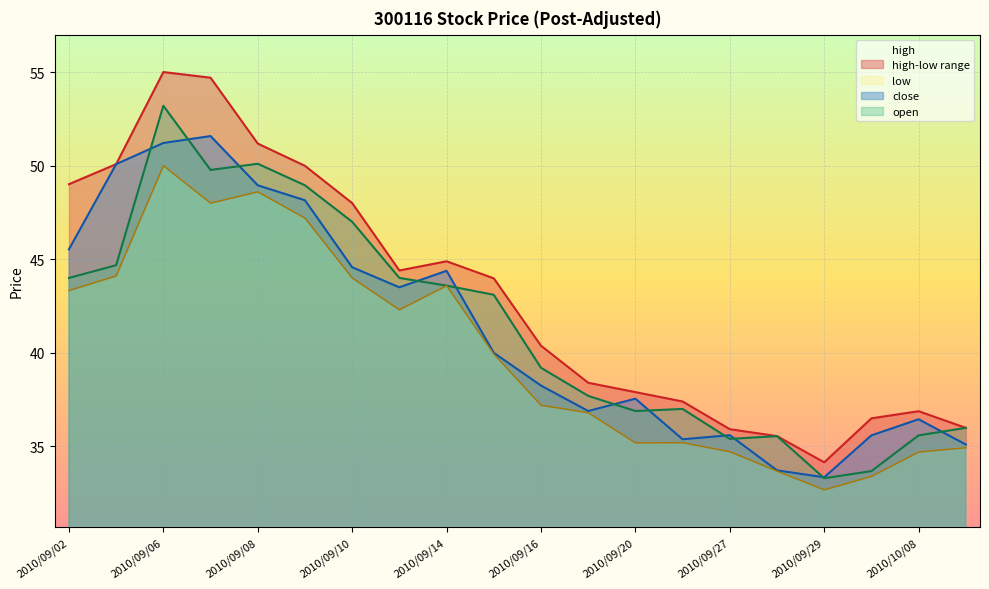

How many lines are shown in the chart?

4